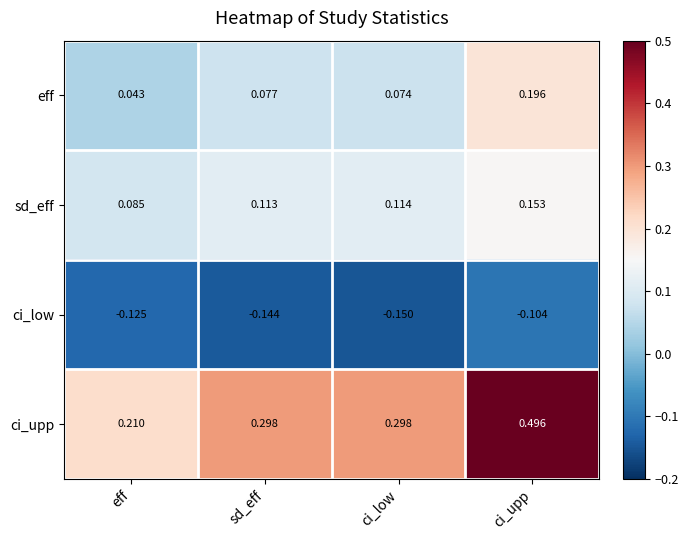

Where is ci_upp nearest to the value 0?

eff